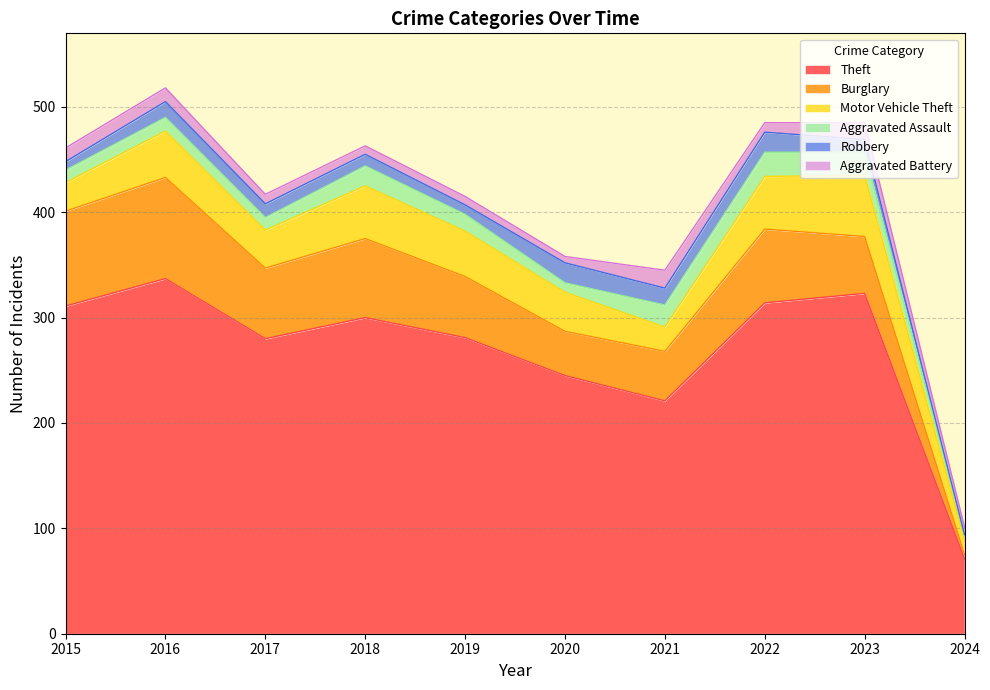

What is the maximum value shown in the chart?

337